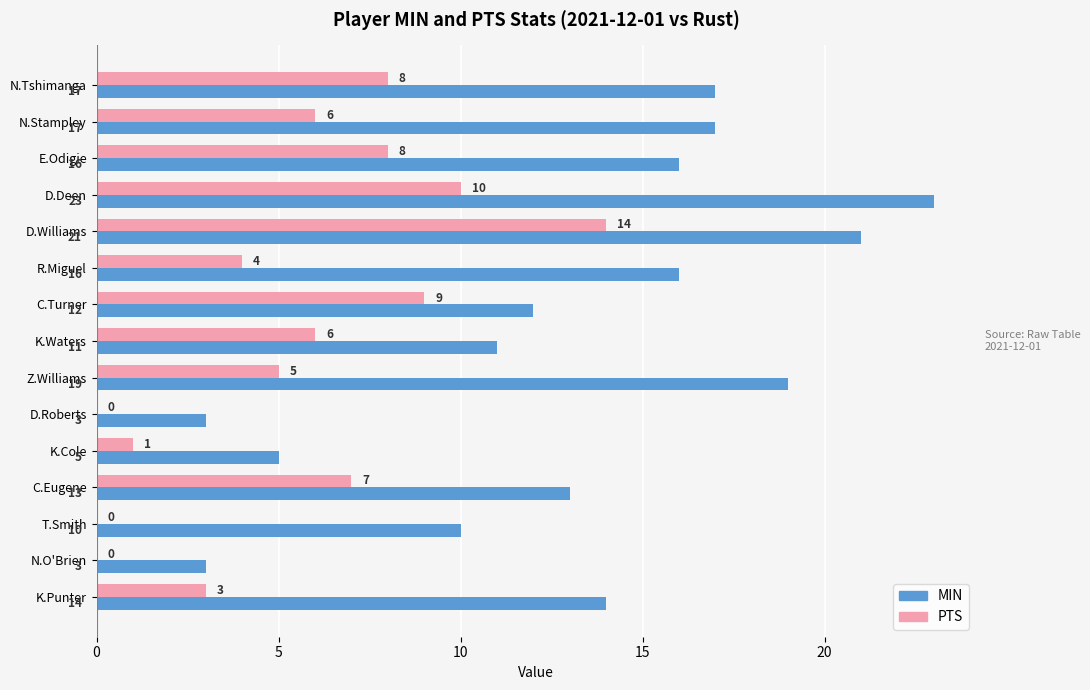

True or false: PTS has a value of 0 at D.Roberts.

True